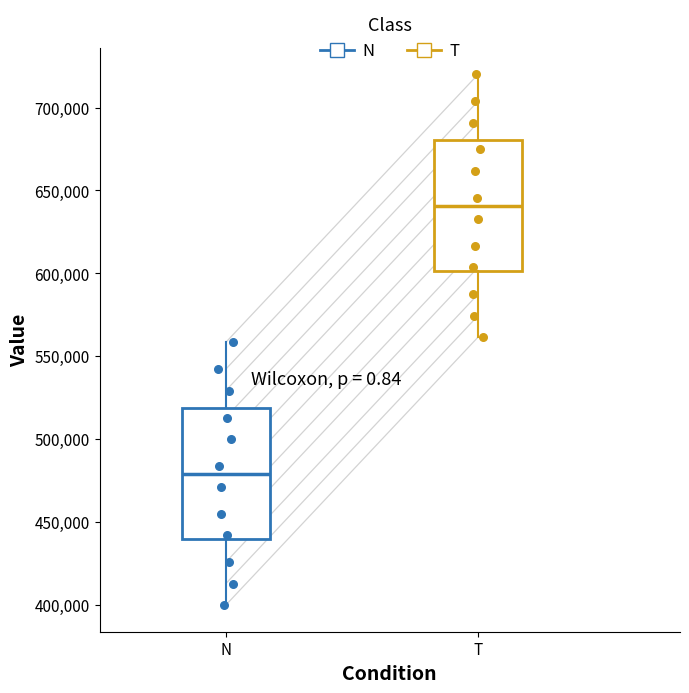

Which box has the highest median line?

T